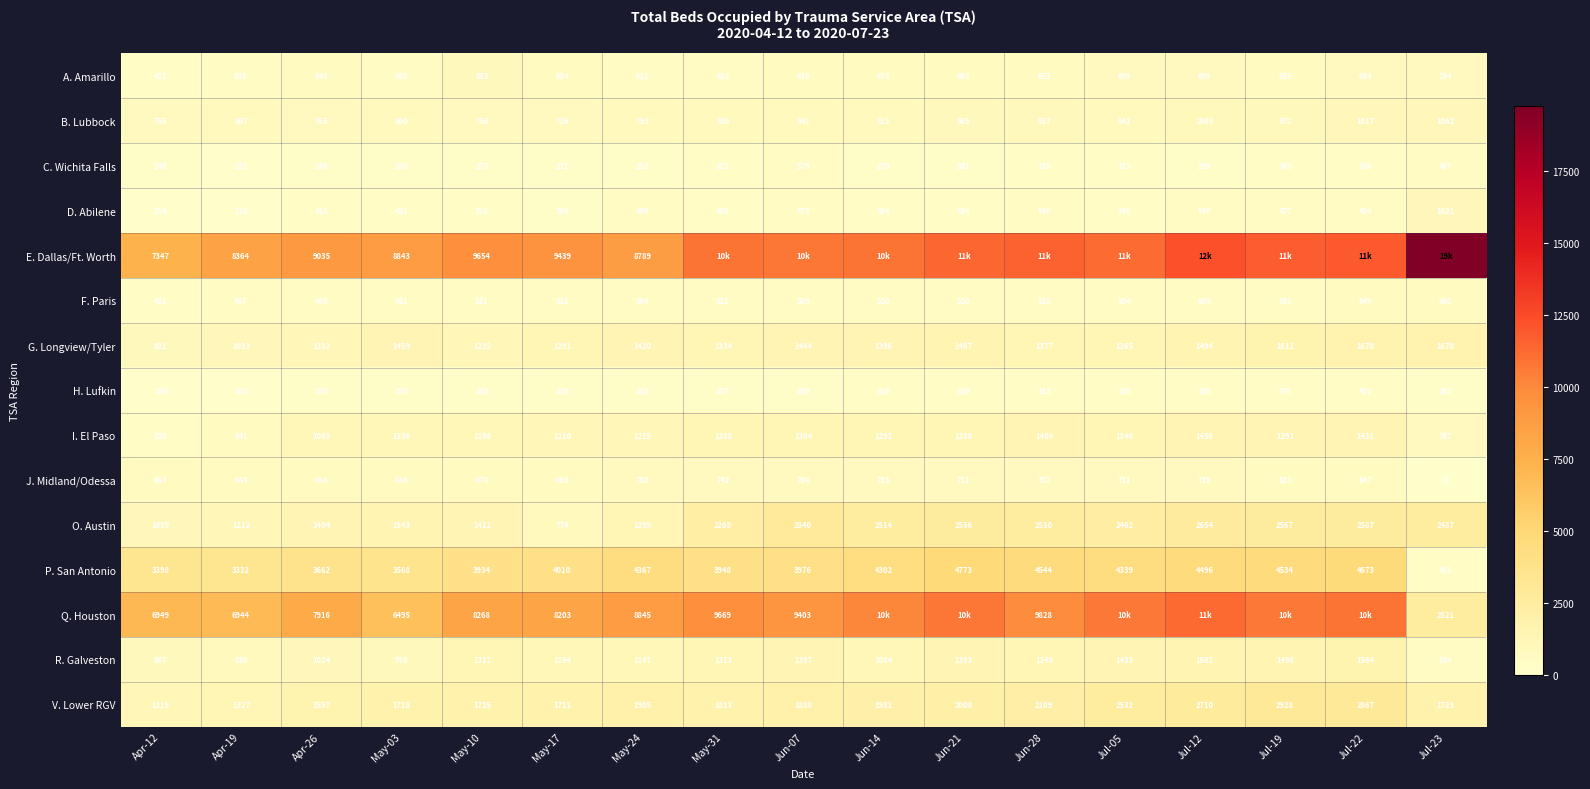

What is the sum of all H. Lufkin values?

4983